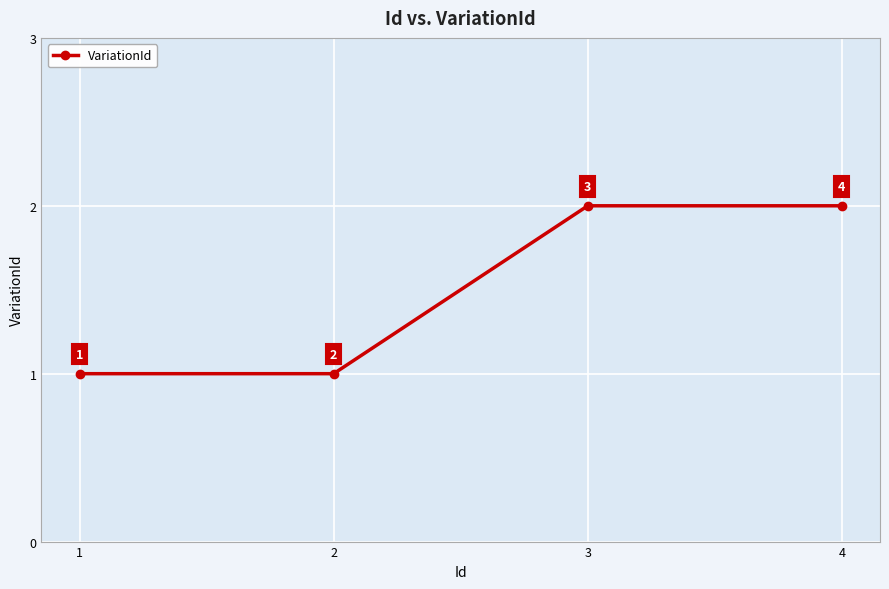

The value at 4 is 1. True or false?

False